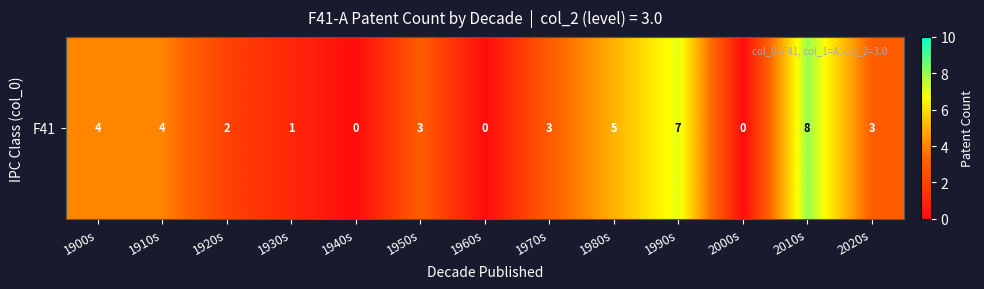

What is the change in value from 1950s to 1960s?

-3